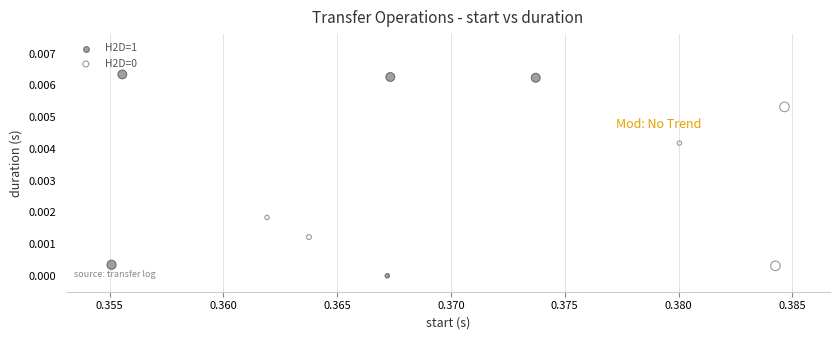

Which series contains the highest Y value?

H2D=1